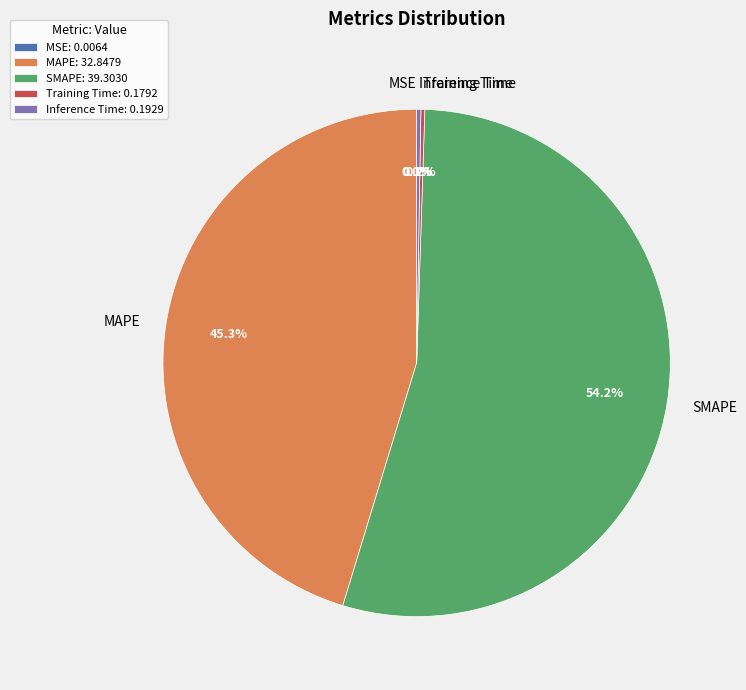

Between SMAPE and MAPE, which is larger?

SMAPE